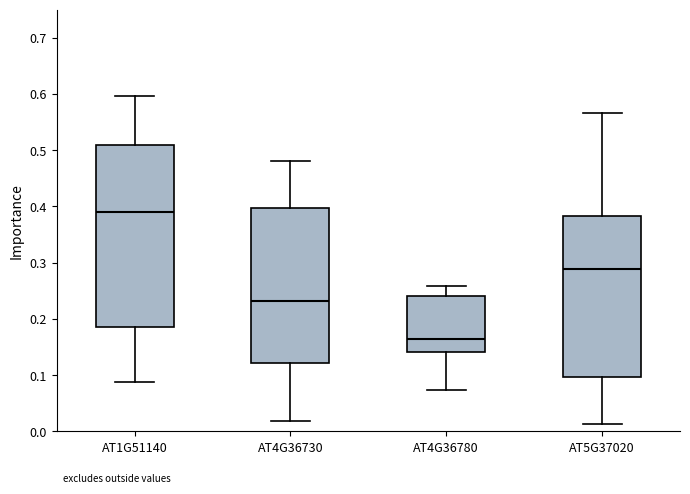

Where is the upper edge of the box for AT4G36780 on the y-axis? The values are not printed on the chart, so give them approximately, as read against the axis.

0.24